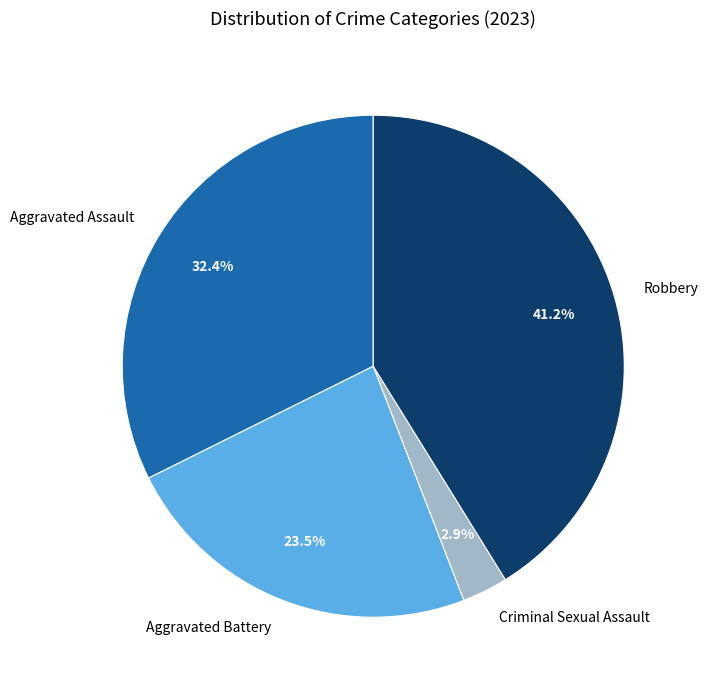

Is Criminal Sexual Assault the majority of the pie?

No